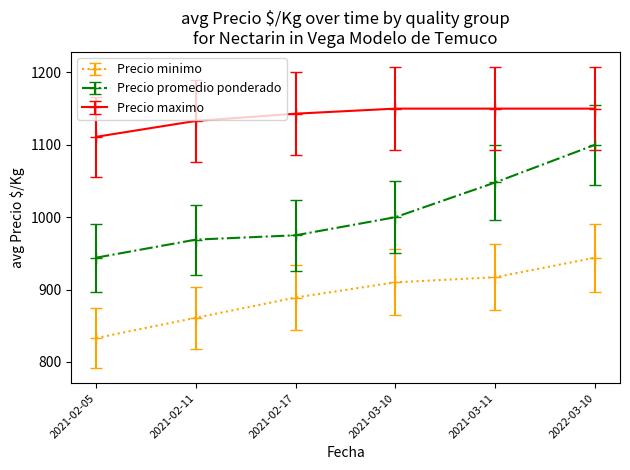

Reading right to left, what are all the values shown in this chart?

Precio minimo: 944	917	910	889	861	833
Precio promedio ponderado: 1100	1048	1000	975	969	944
Precio maximo: 1150	1150	1150	1143	1133	1111